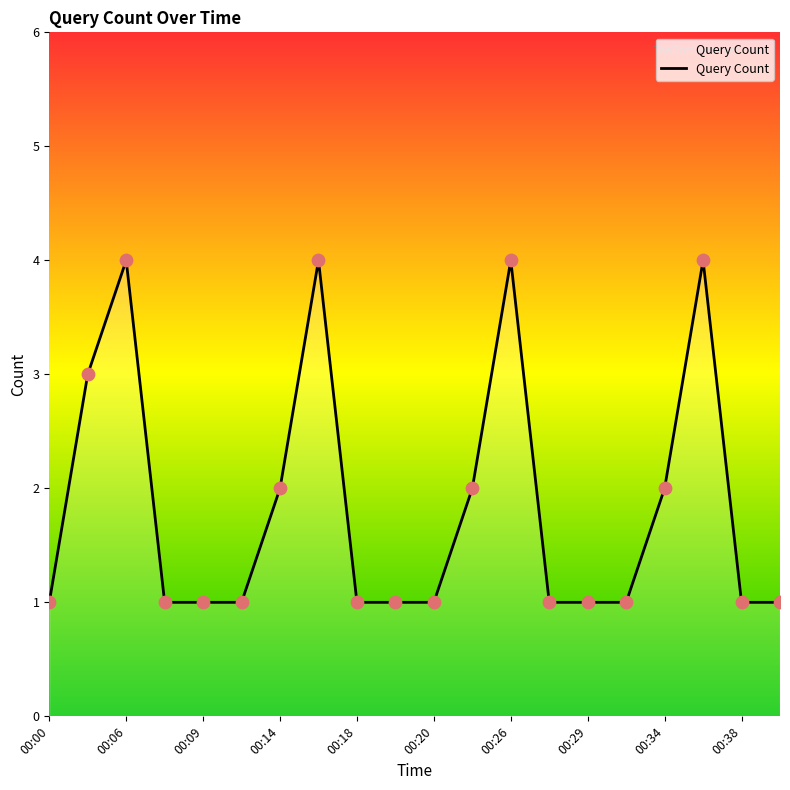

What is the maximum value shown in the chart?

4